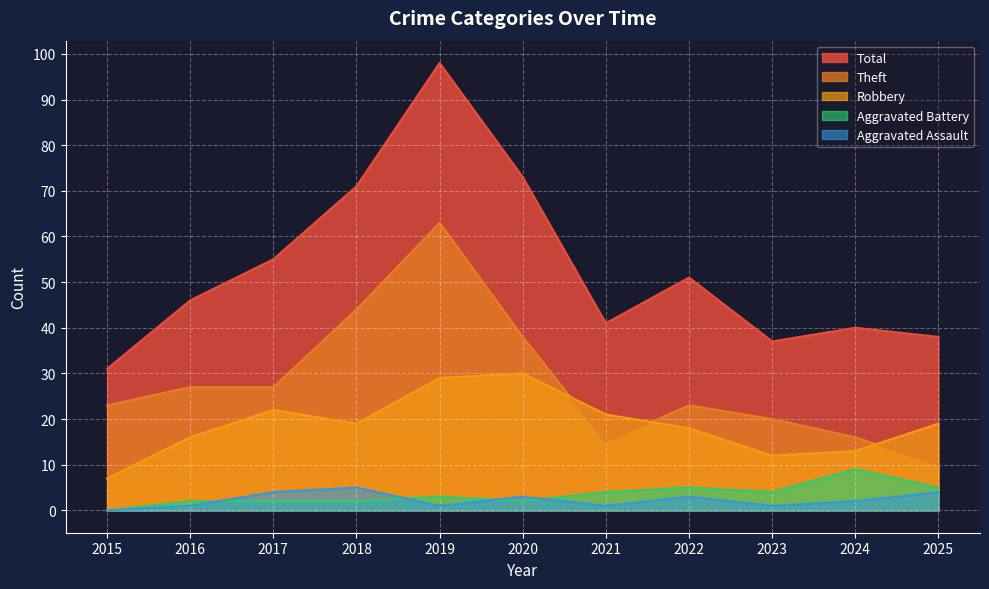

Which series has the largest total across all categories?

Total